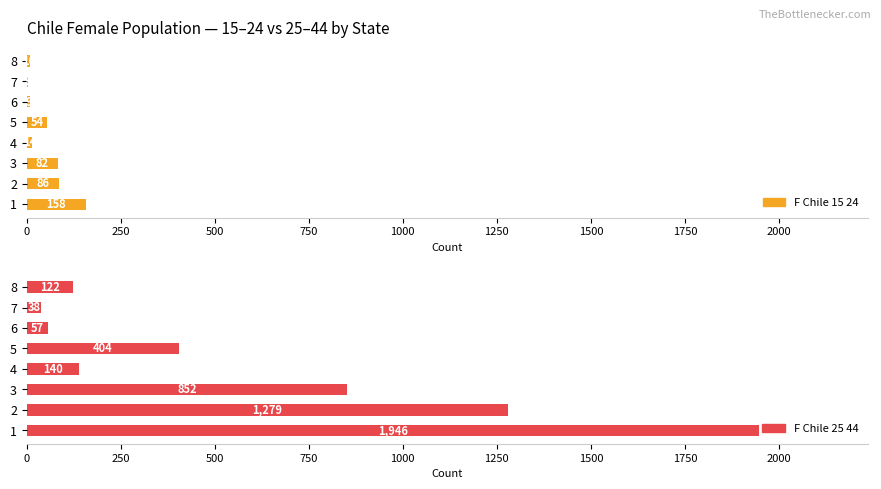

What is the sum of all F_Chile_15_24 values?

416